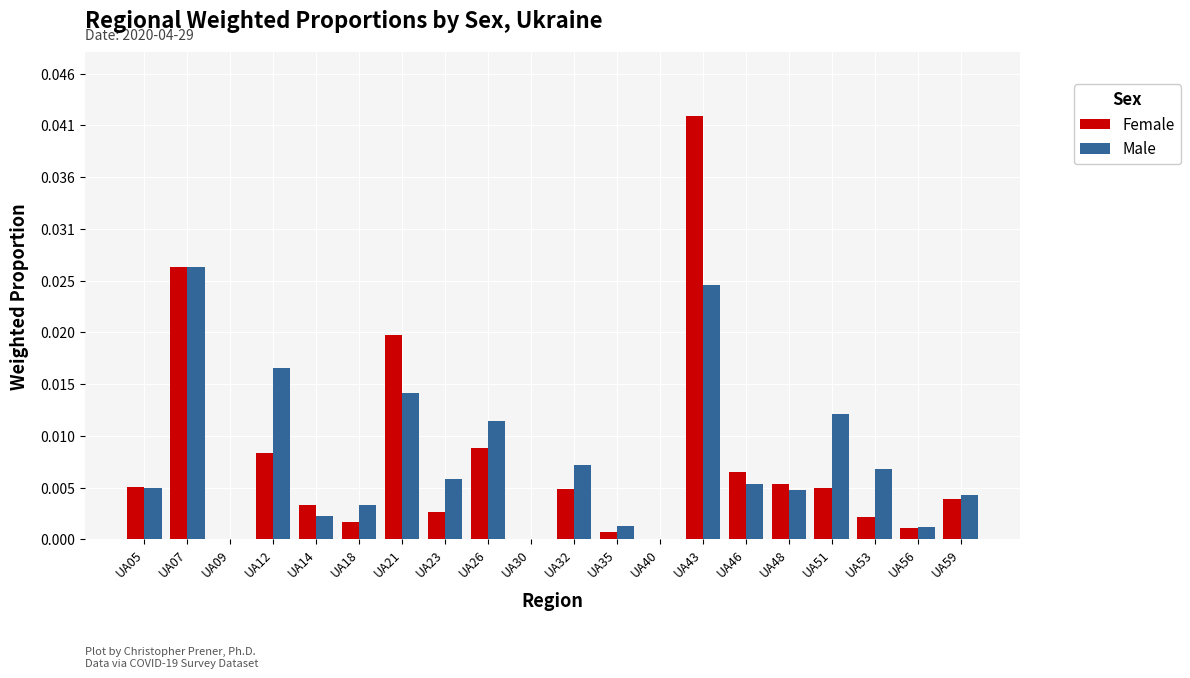

At which category is the sum across all series the highest?

UA43